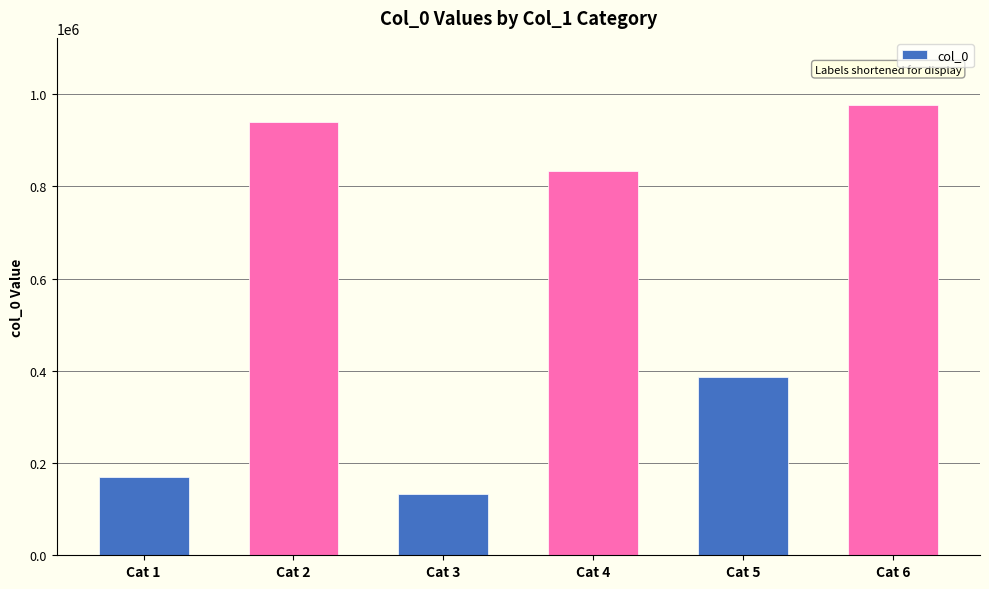

Reading left to right, transcribe all the data shown in this chart.

168824	939884	133342	833384	387672	975834